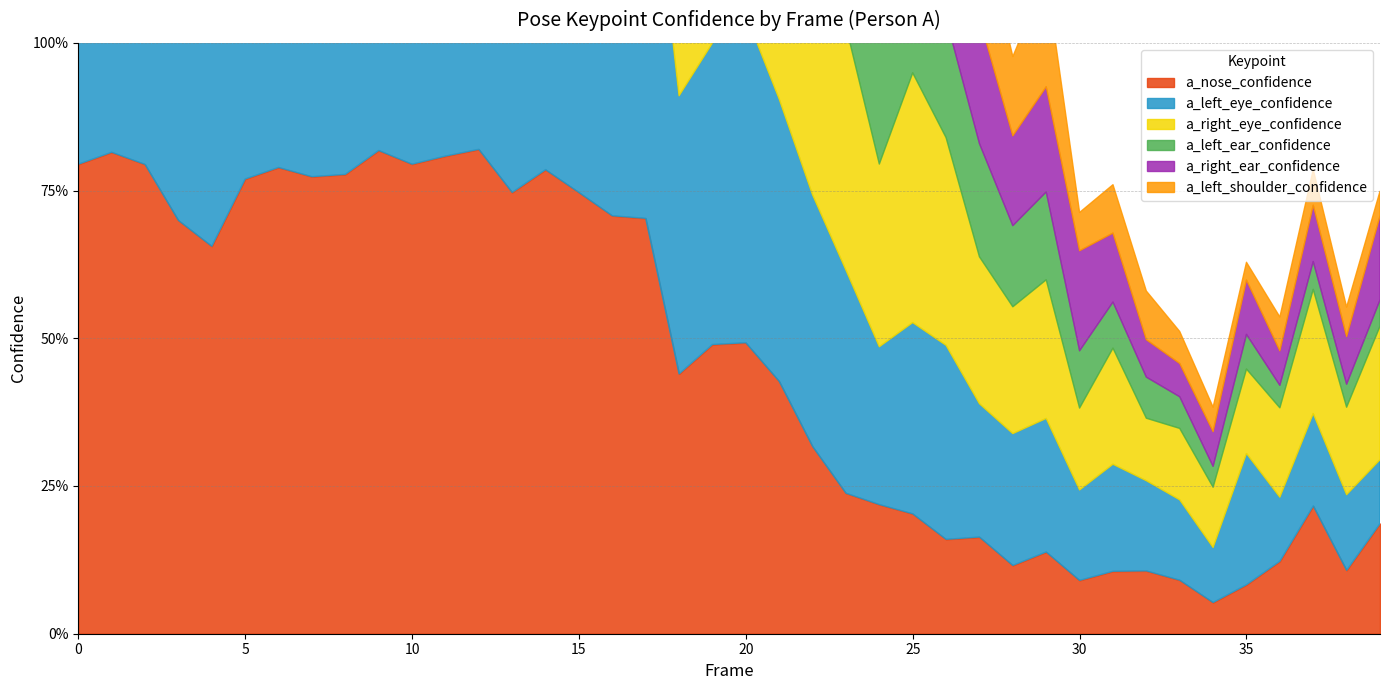

At which category does the chart reach its peak across all series?

2